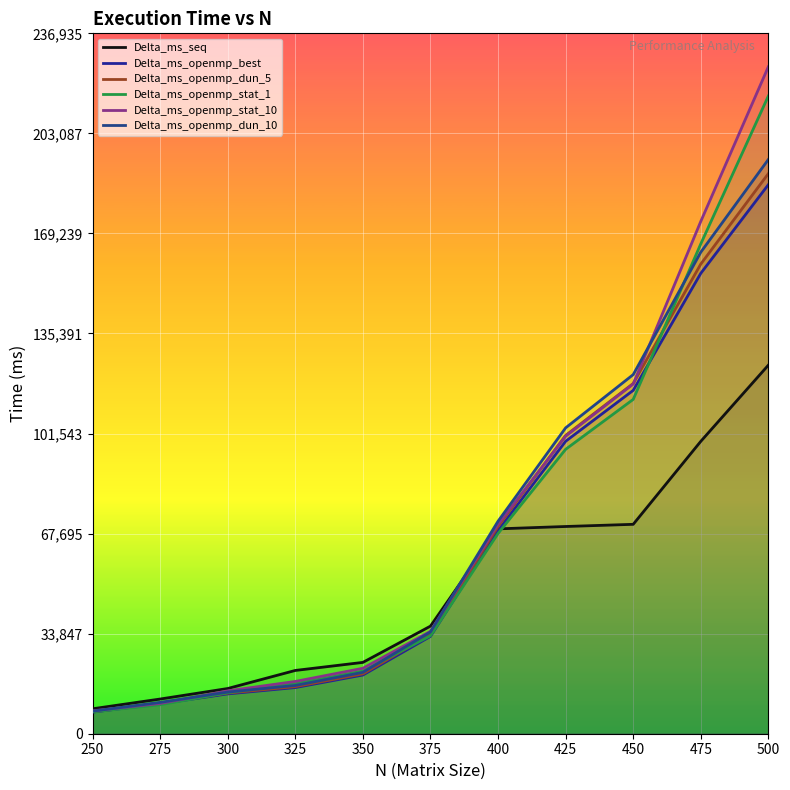

Is the value of Delta_ms_openmp_best at 325 greater than the value of Delta_ms_openmp_dun_5 at 475?

No